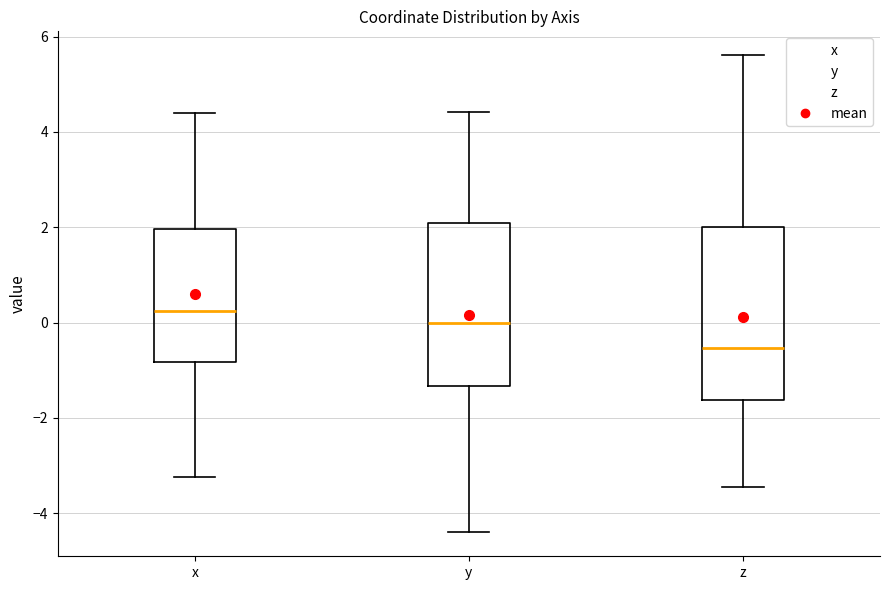

Reading left to right, transcribe this box plot: for each box, give where its median line is, the range the box spans, and where its two whiskers end, as read against the y-axis. The values are not printed on the chart, so give them approximately, as read against the axis.

x: median 0.2, box -0.8 to 2.0, whiskers -3.2 to 4.4
y: median 0.0, box -1.4 to 2.0, whiskers -4.4 to 4.4
z: median -0.6, box -1.6 to 2.0, whiskers -3.4 to 5.6